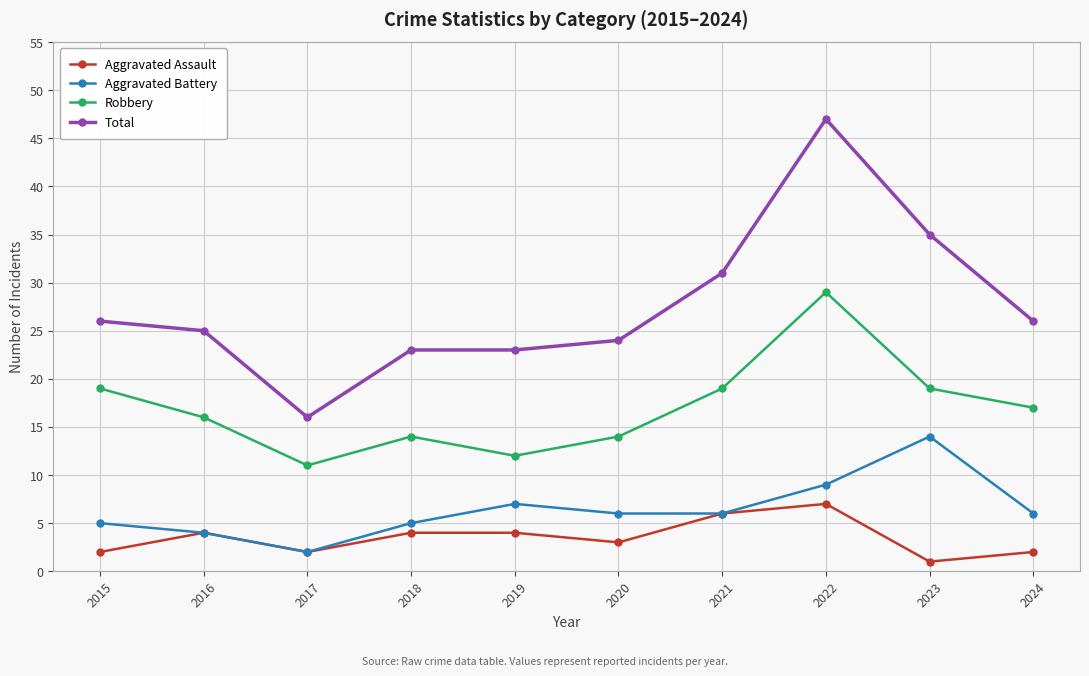

The Robbery series shows 14 at 2018. True or false?

True